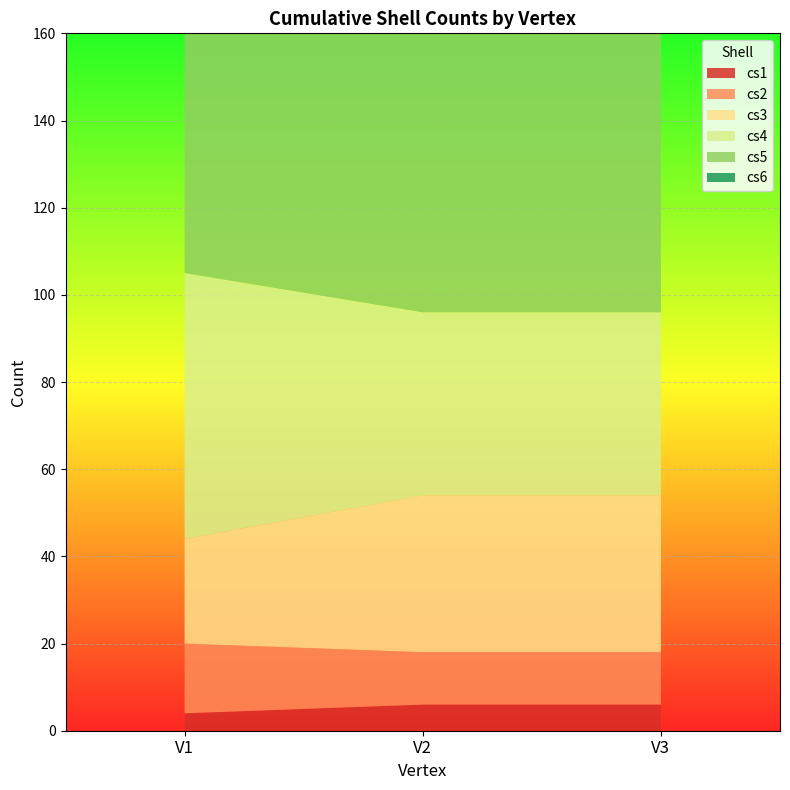

Reading left to right, extract all data points from this chart.

cs1: V1=4	V2=6	V3=6
cs2: V1=16	V2=12	V3=12
cs3: V1=24	V2=36	V3=36
cs4: V1=61	V2=42	V3=42
cs5: V1=64	V2=96	V3=96
cs6: V1=138	V2=92	V3=92